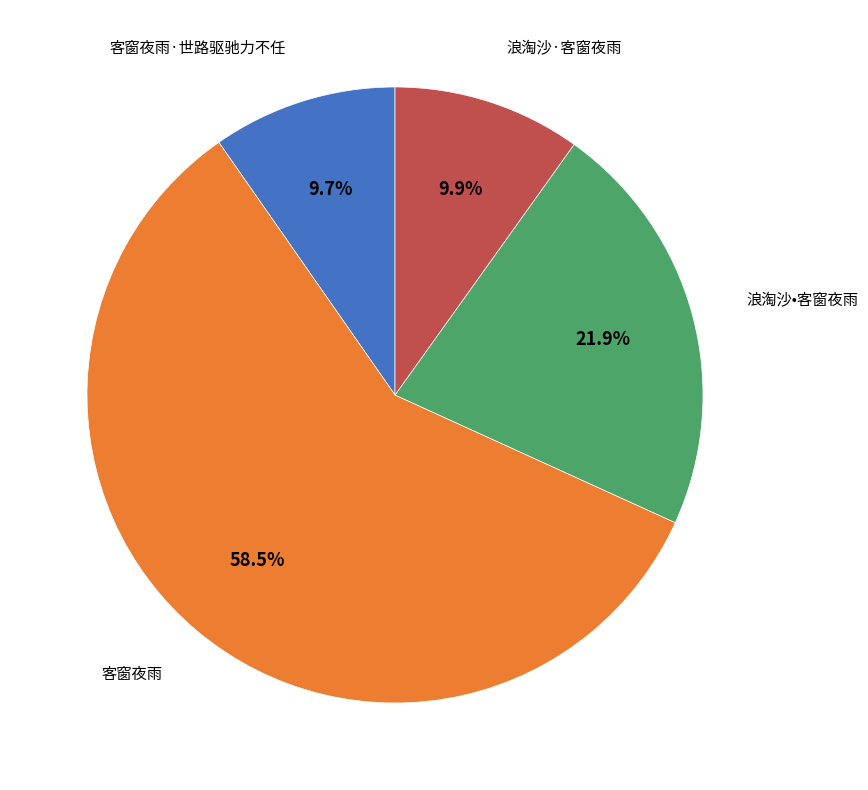

Count the number of slices in the pie.

4